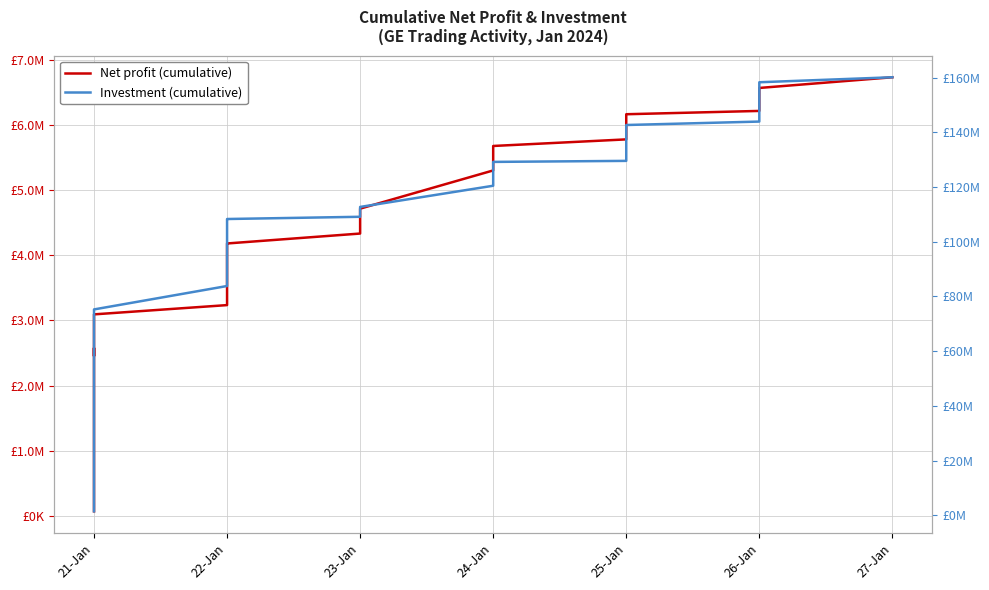

Is it true that Investment (cumulative) equals 148260180 at 26-Jan?

True